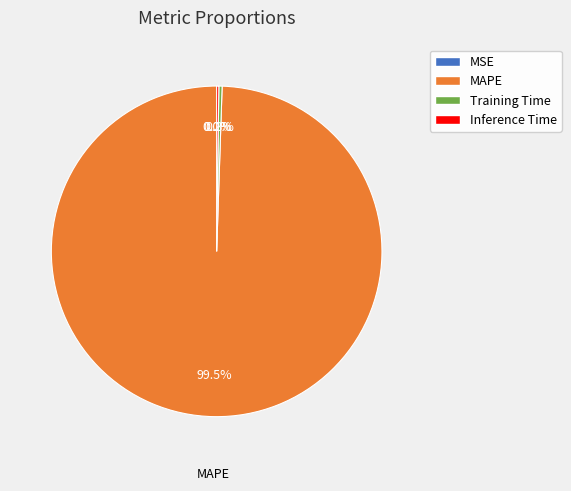

Is there a majority slice in this chart?

Yes